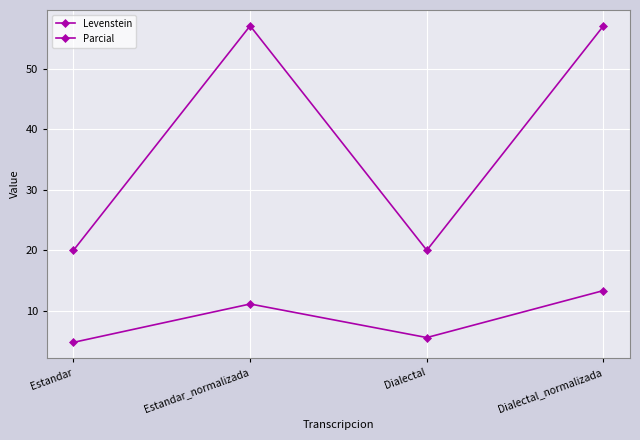

How many categories are shown in the chart?

4